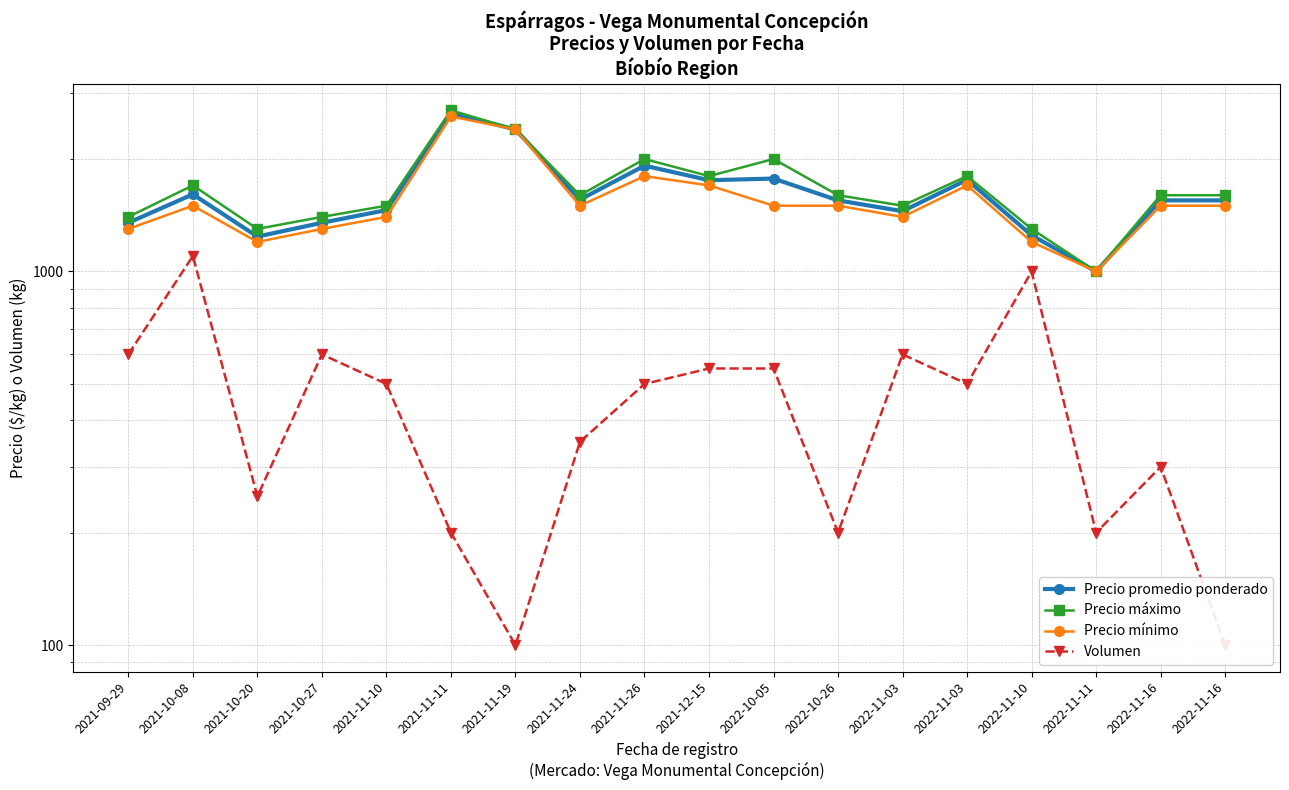

What is the label of the 9th point from the right?

2021-12-15